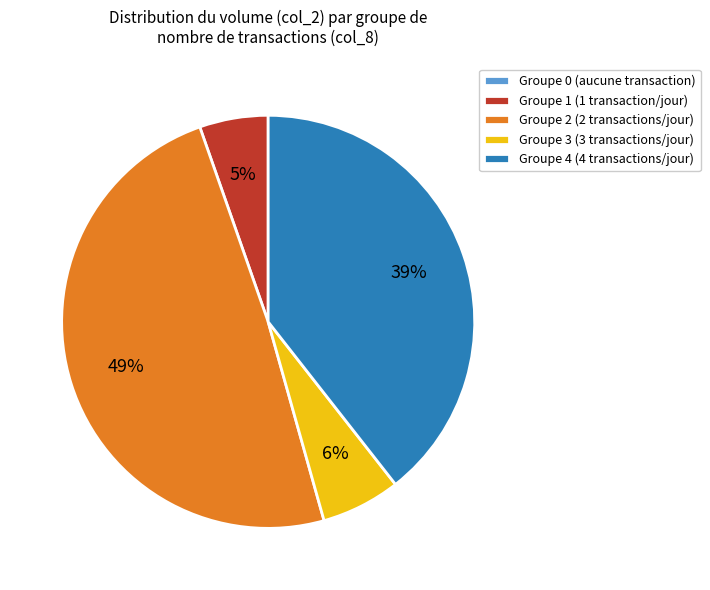

To the nearest percent, what percentage of the pie is Groupe 1 (1 transaction/jour)?

5%